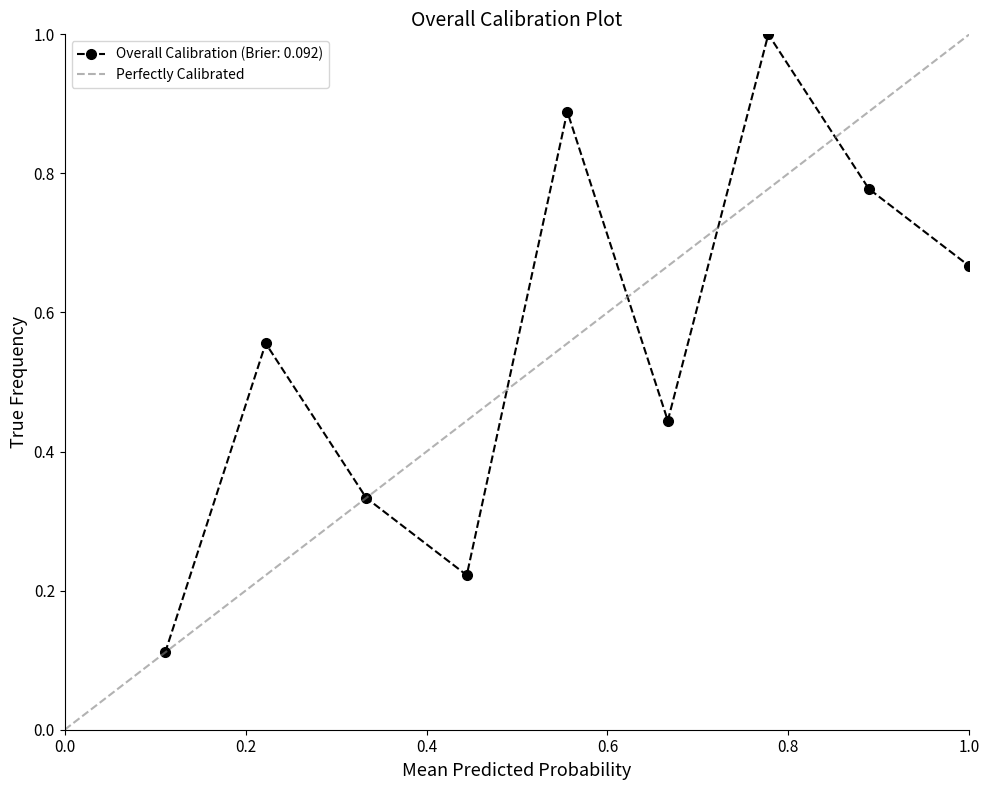

In Overall Calibration (Brier: 0.092), how many points are lower than both neighbors (excluding endpoints)?

2